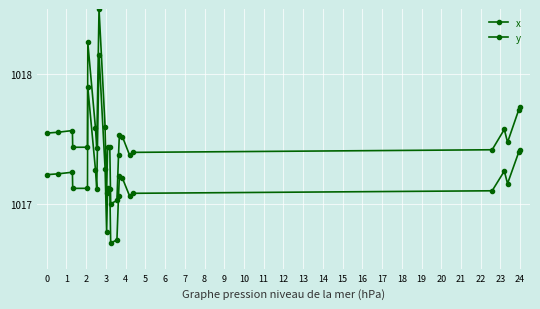

True or false: y and x intersect in this chart.

False